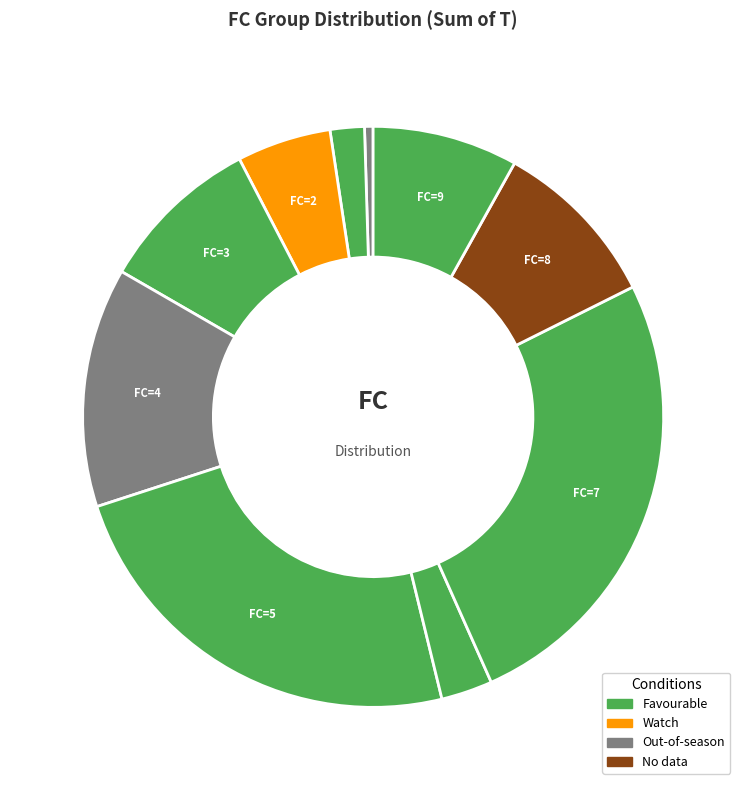

How many segments does this pie chart have?

10